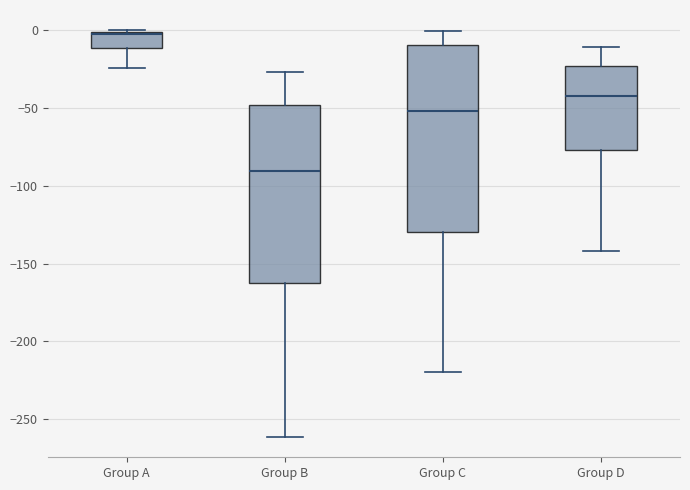

Reading left to right, read every box against the y-axis: the position of its median line, the range the box covers, and the ends of its whiskers. The values are not printed on the chart, so give them approximately, as read against the axis.

Group A: median -5, box -10 to 0, whiskers -25 to 0
Group B: median -90, box -160 to -50, whiskers -260 to -25
Group C: median -50, box -130 to -10, whiskers -220 to 0
Group D: median -40, box -75 to -25, whiskers -140 to -10